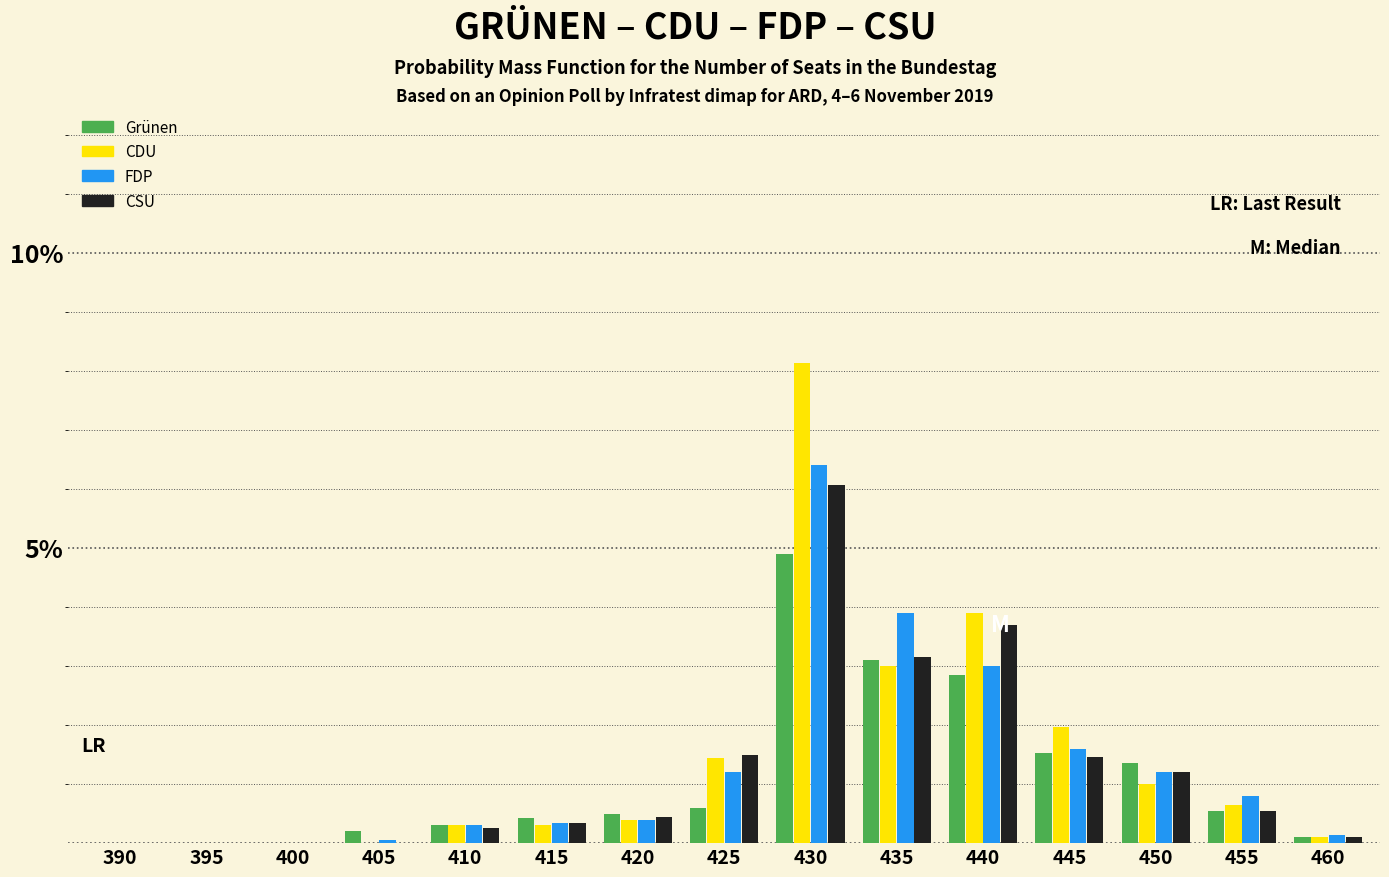

Between 415 and 425, which series saw the biggest shift?

CSU